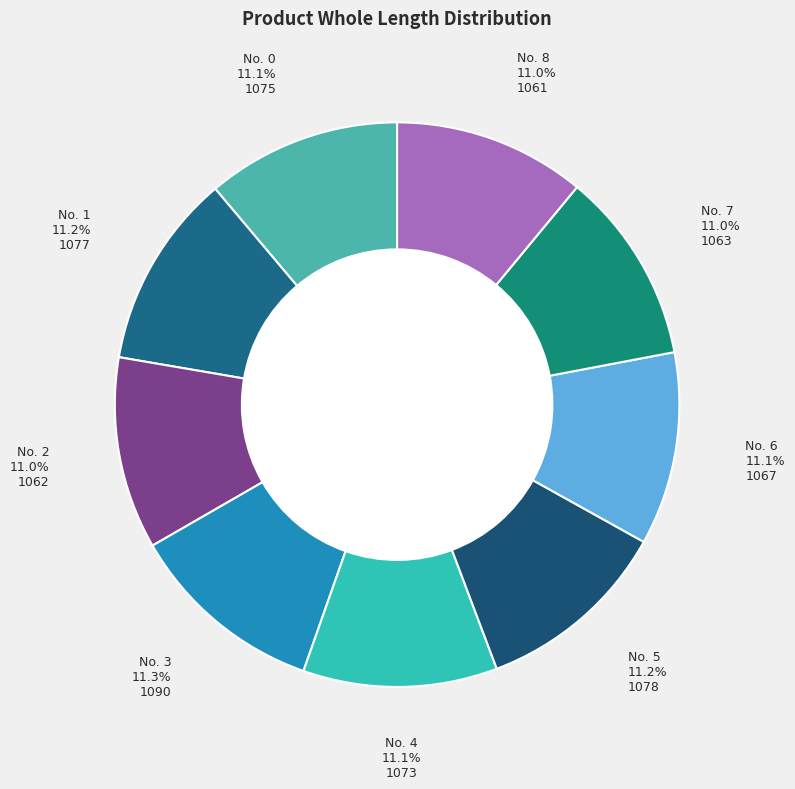

Combined, do No. 2 and No. 7 account for over 50%?

No